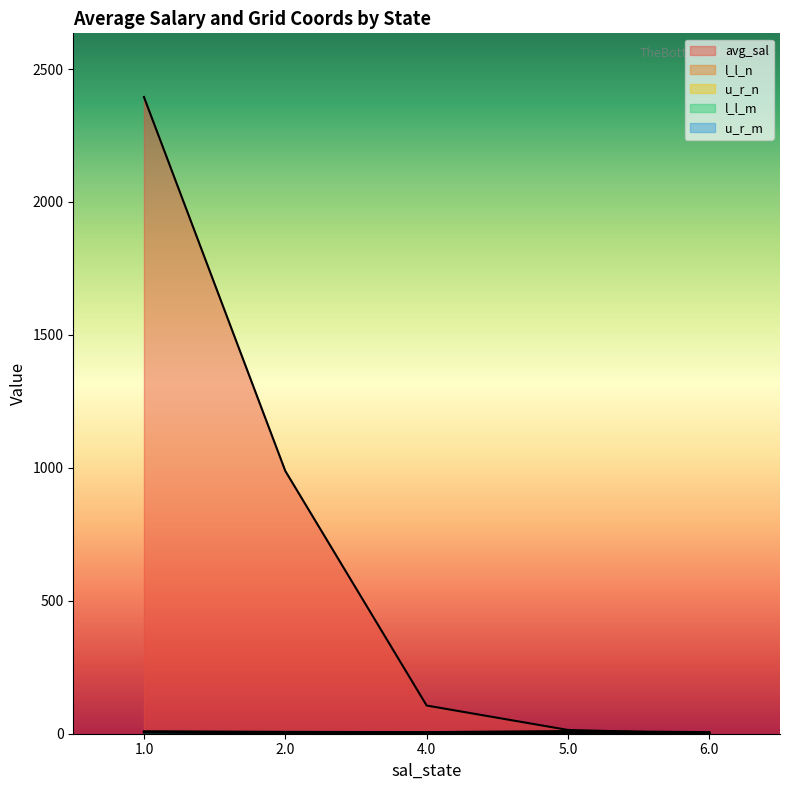

What is the difference between the highest and lowest values at 5.0?

14.1